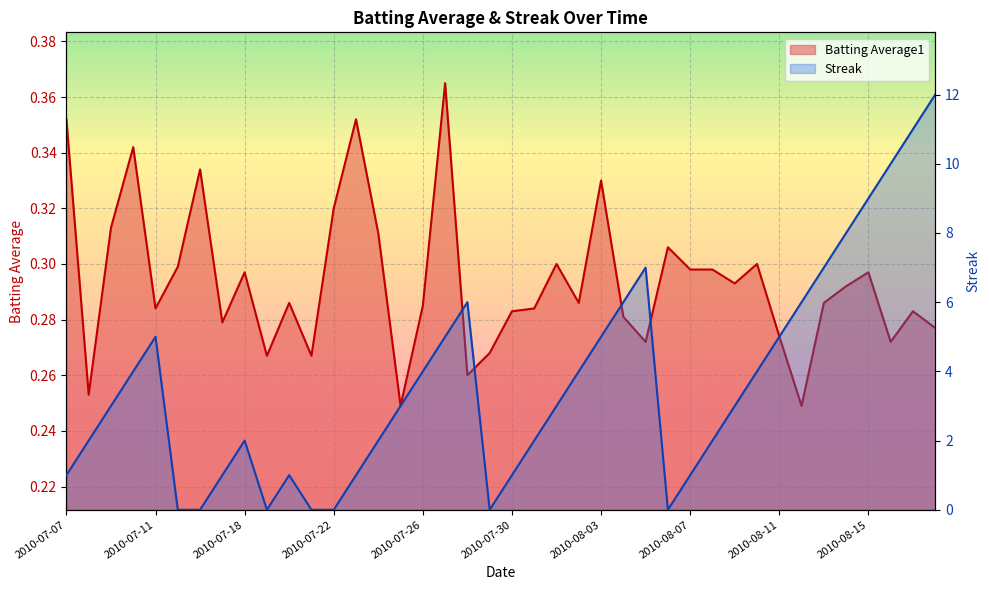

At which label does Streak reach its peak?

2010-08-18